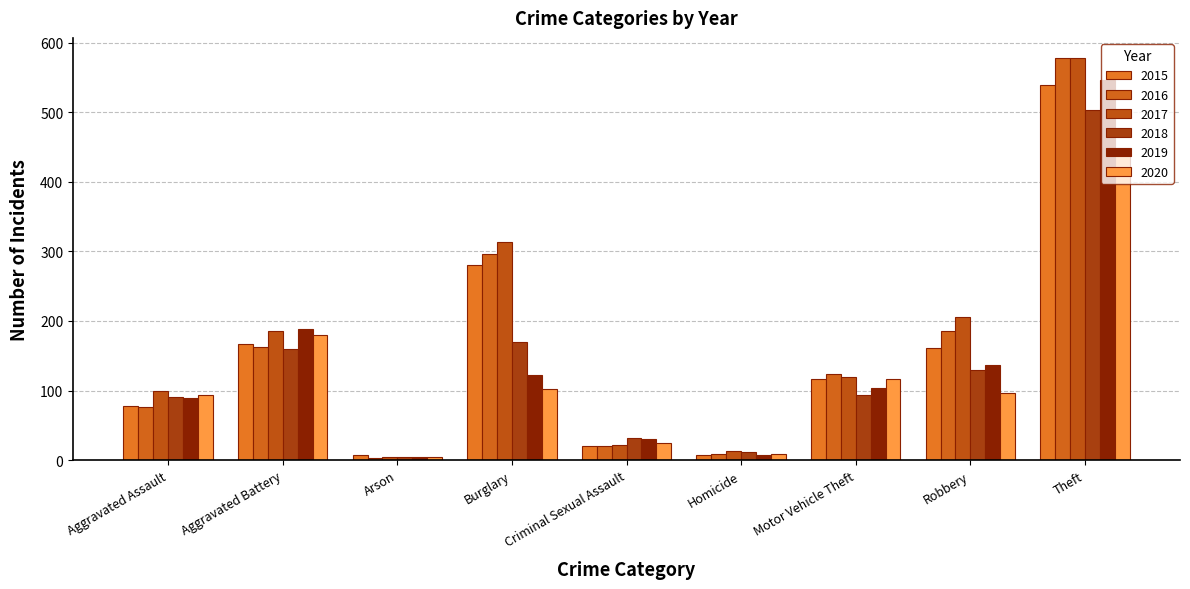

At how many categories does at least one series exceed 42?

6